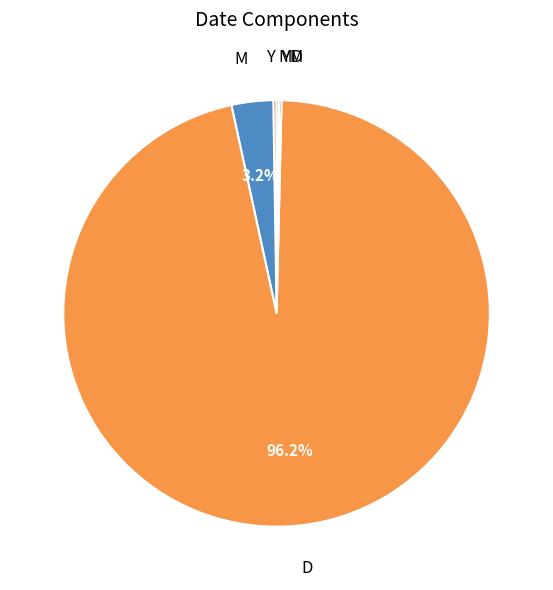

What percentage is NOT represented by M?

96.8%